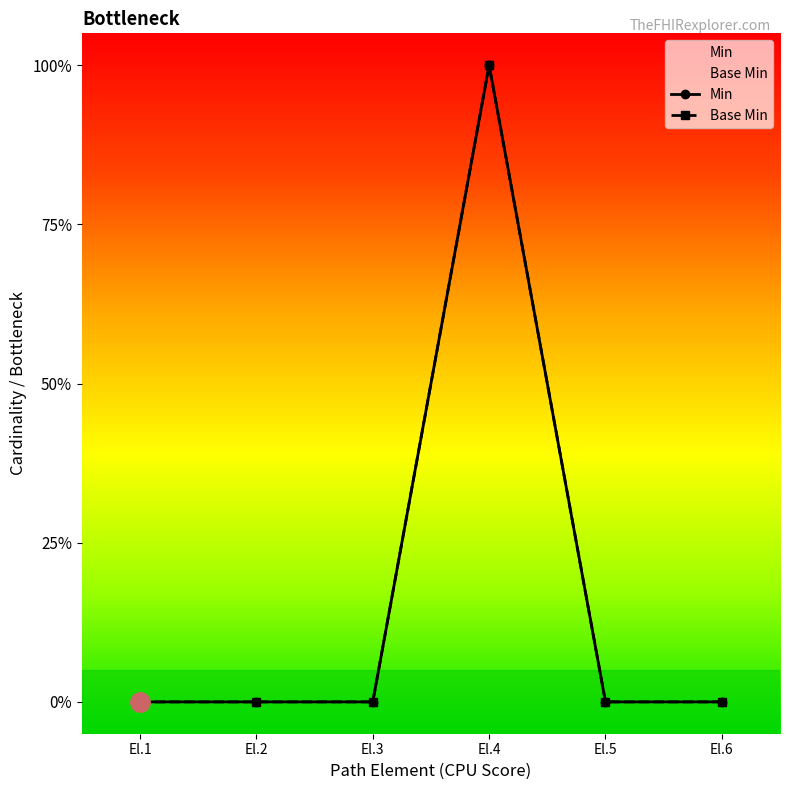

How many interior local peaks does the Min series have?

1